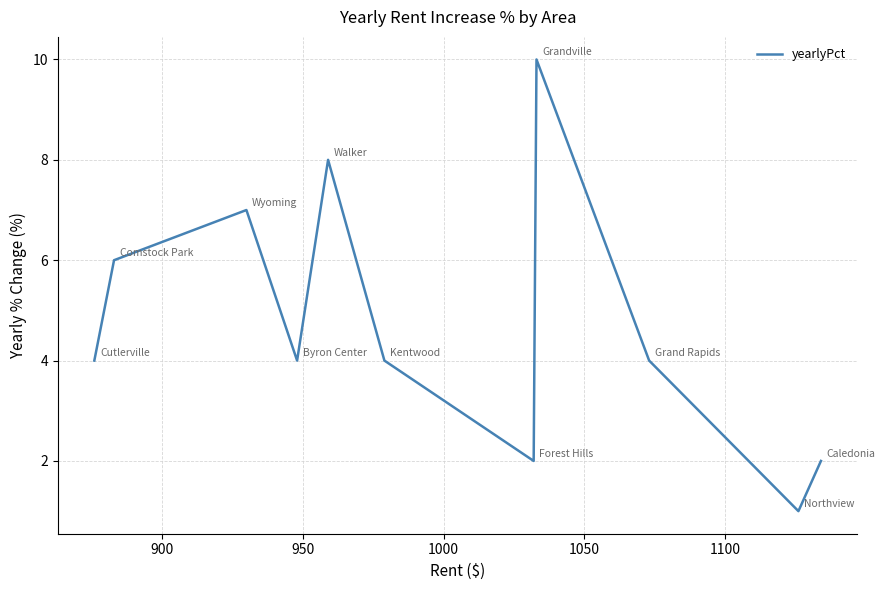

Reading right to left, what are all the values shown in this chart?

2.0	1.0	4.0	10.0	2.0	4.0	8.0	4.0	7.0	6.0	4.0